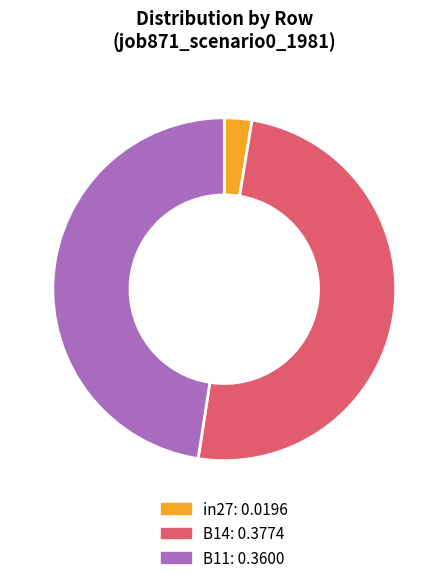

Which slice is the largest?

B14